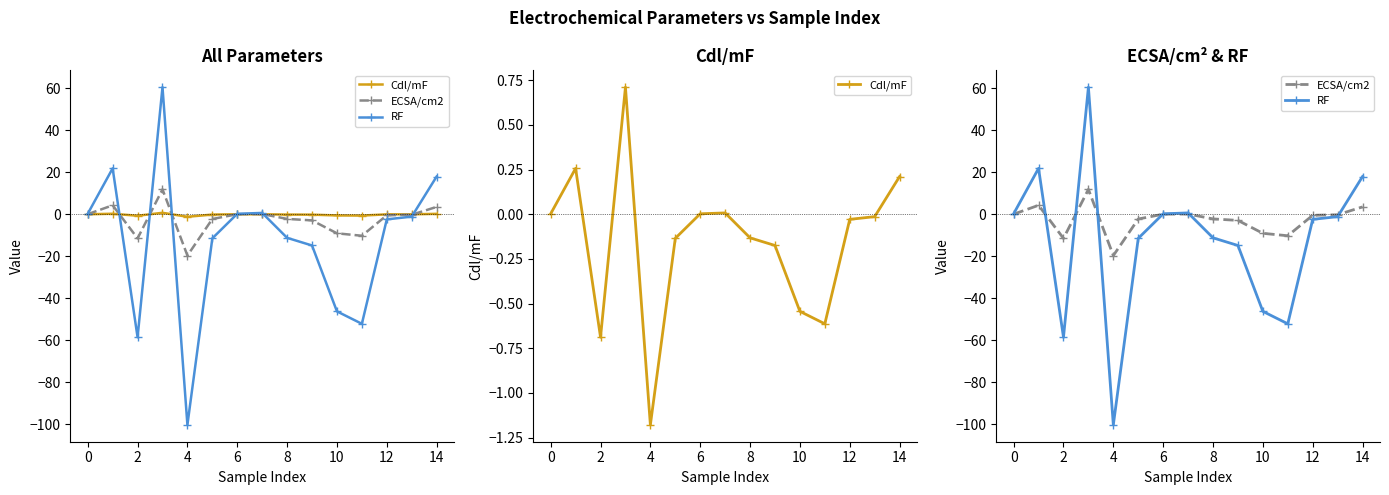

What is the maximum value for Cdl/mF?

0.7